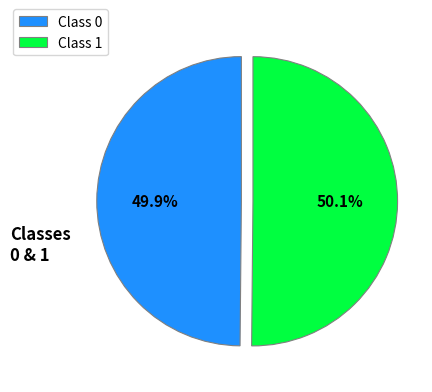

Is there any slice that represents more than half of the pie?

Yes